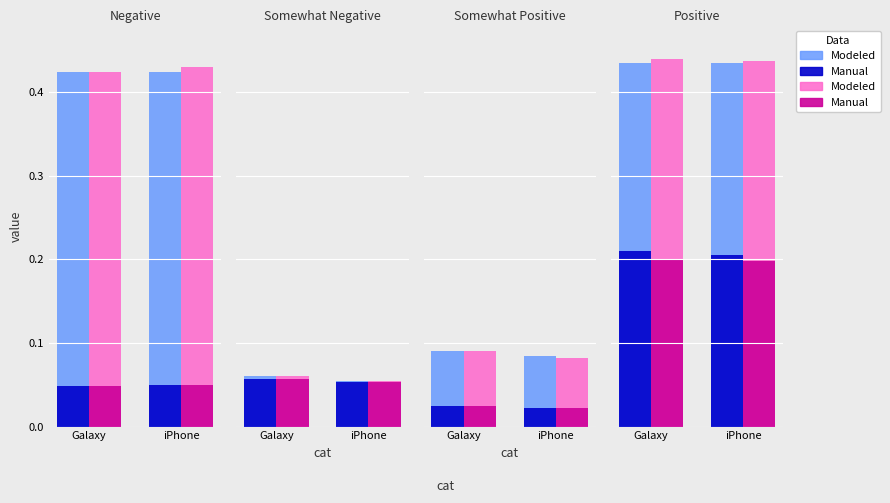

Which series changed the most between Galaxy and iPhone?

Manual (blue)